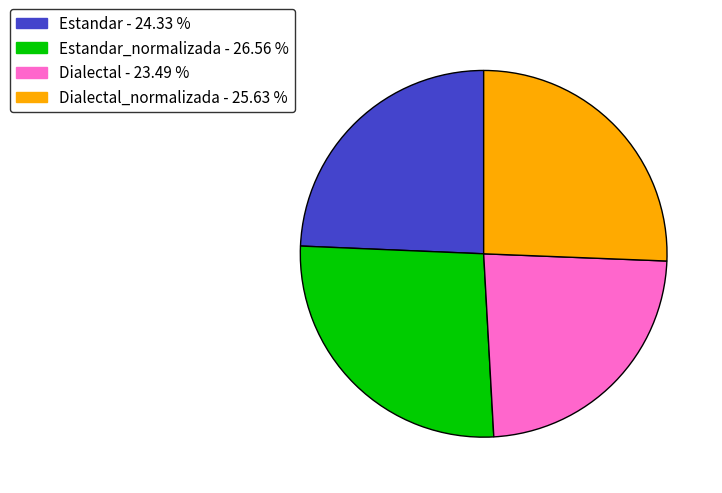

Does any single category account for the majority?

No